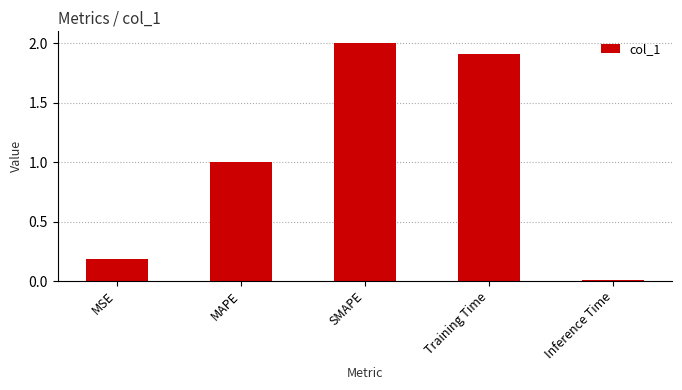

True or false: the data shows 0.3 at MSE.

False